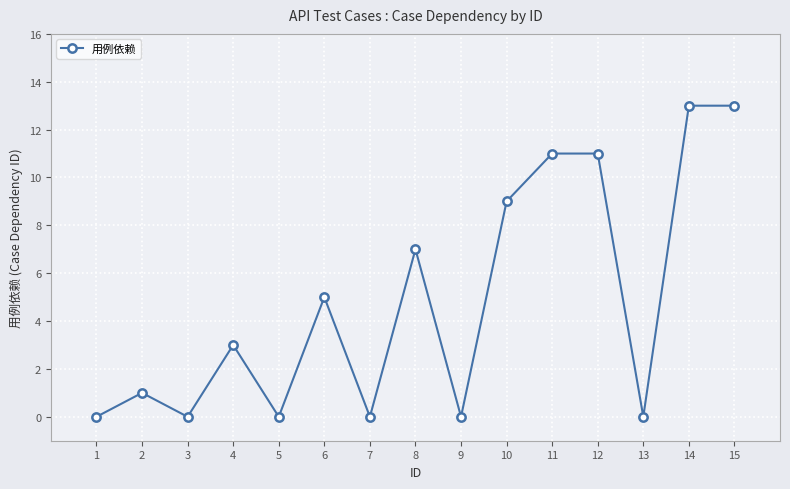

True or false: the data shows 3 at 4.

True